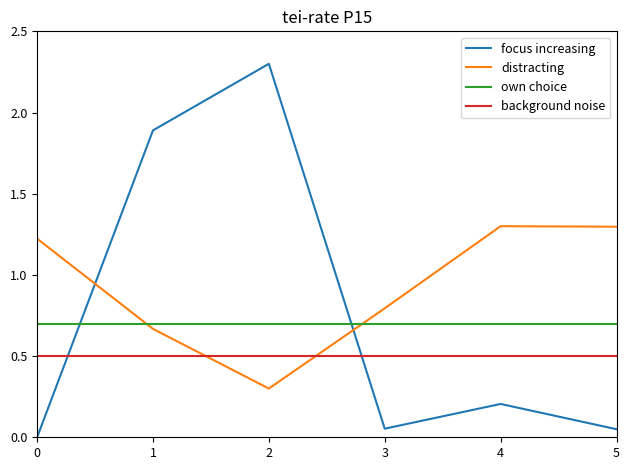

At 0, list the series in order from smallest to largest.

focus increasing, background noise, own choice, distracting